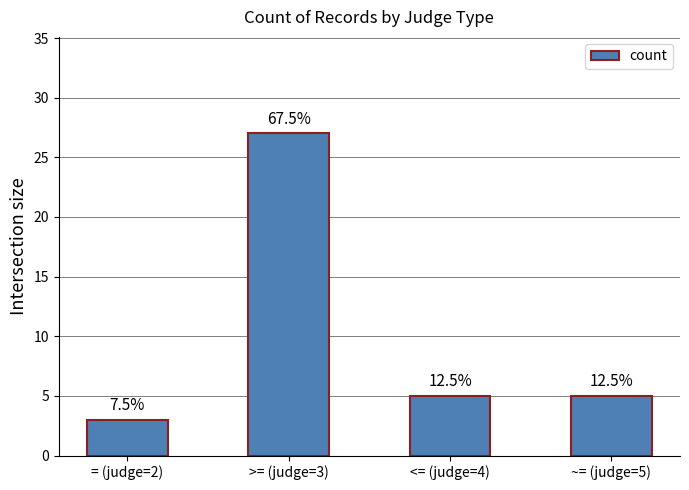

What is the ratio of the value at >= (judge=3) to the value at ~= (judge=5)?

5.4